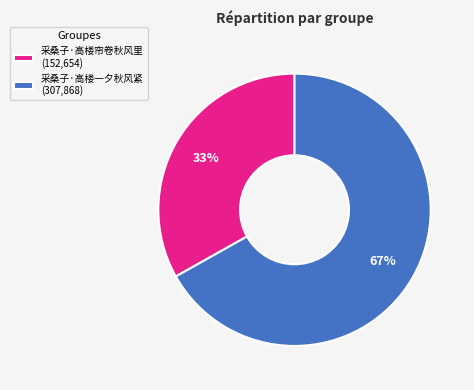

To the nearest percent, what portion does 采桑子·高楼帘卷秋风里 represent?

33%